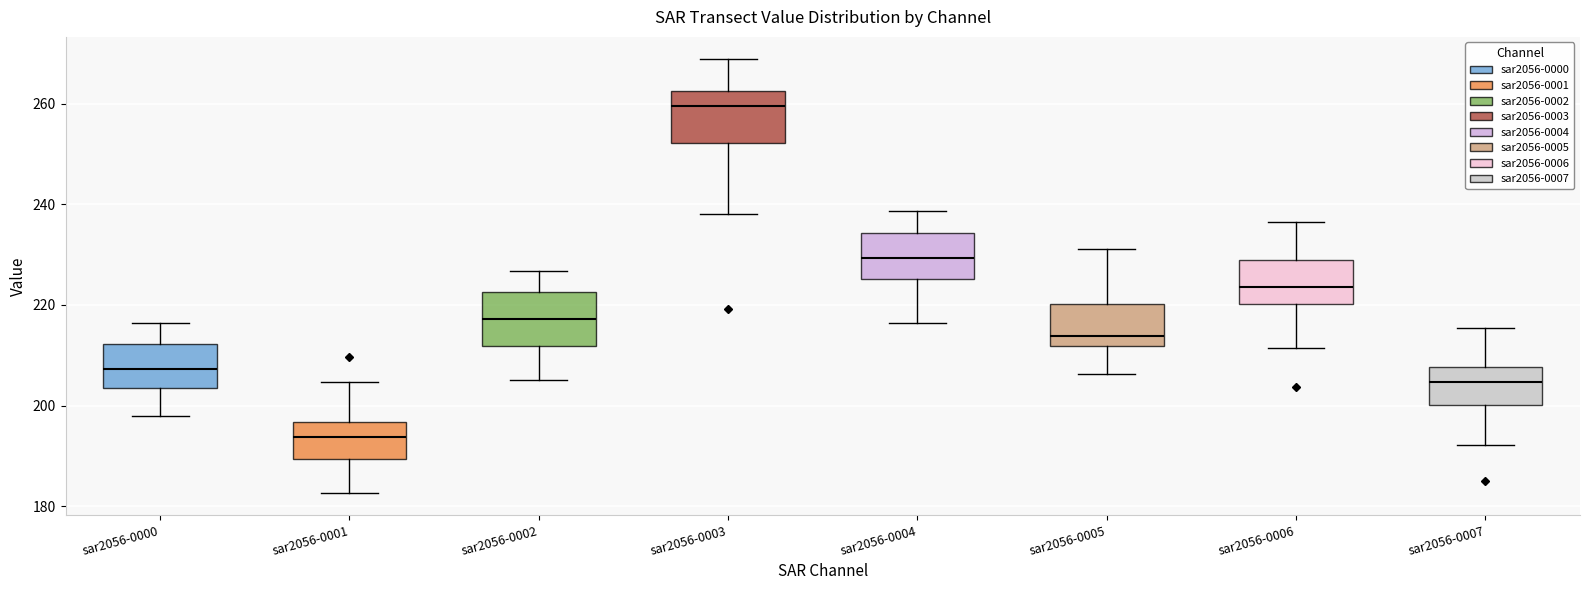

Where does the lower whisker of the box for sar2056-0004 end on the y-axis? The values are not printed on the chart, so give them approximately, as read against the axis.

216